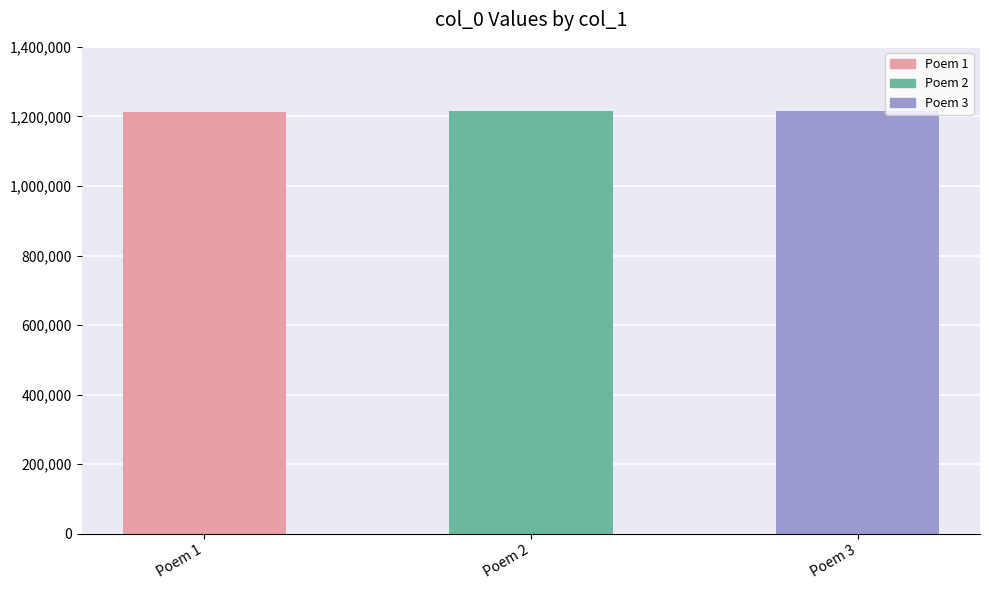

What is the ratio of the value at Poem 1 to the value at Poem 3?

1.0